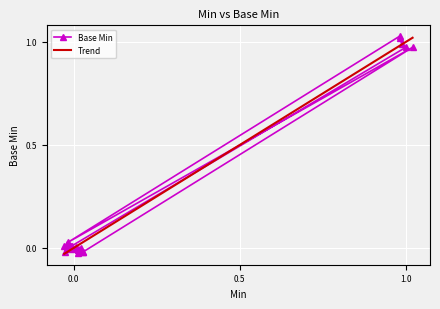

Is it true that the value at 0 is 0?

True